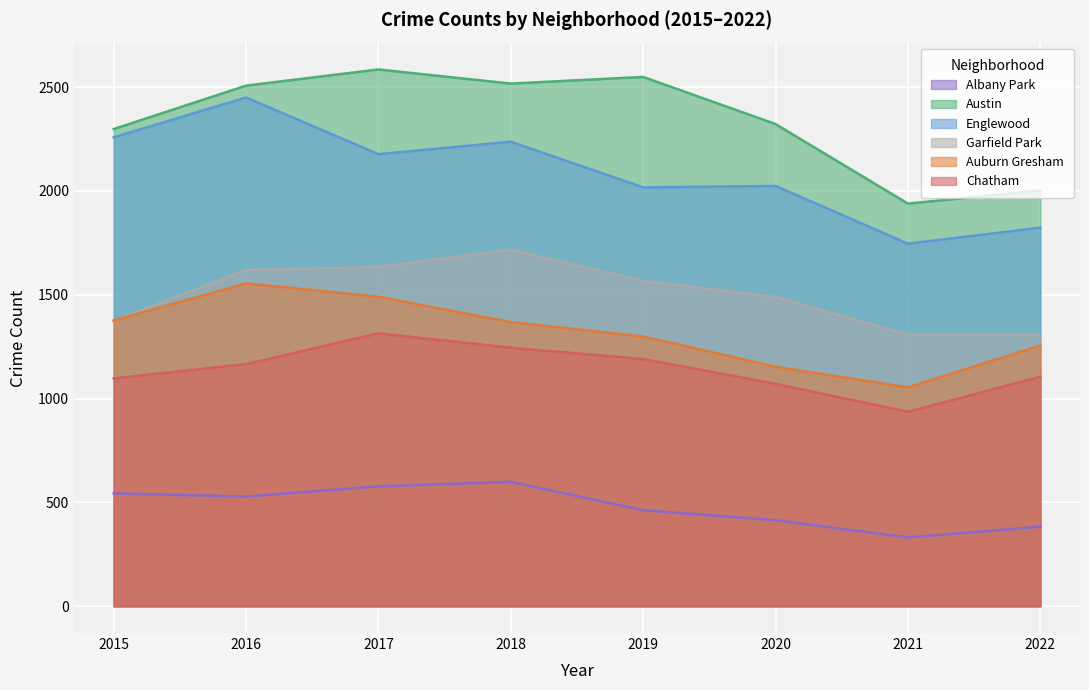

What is the difference between the Austin values at 2017 and 2021?

646